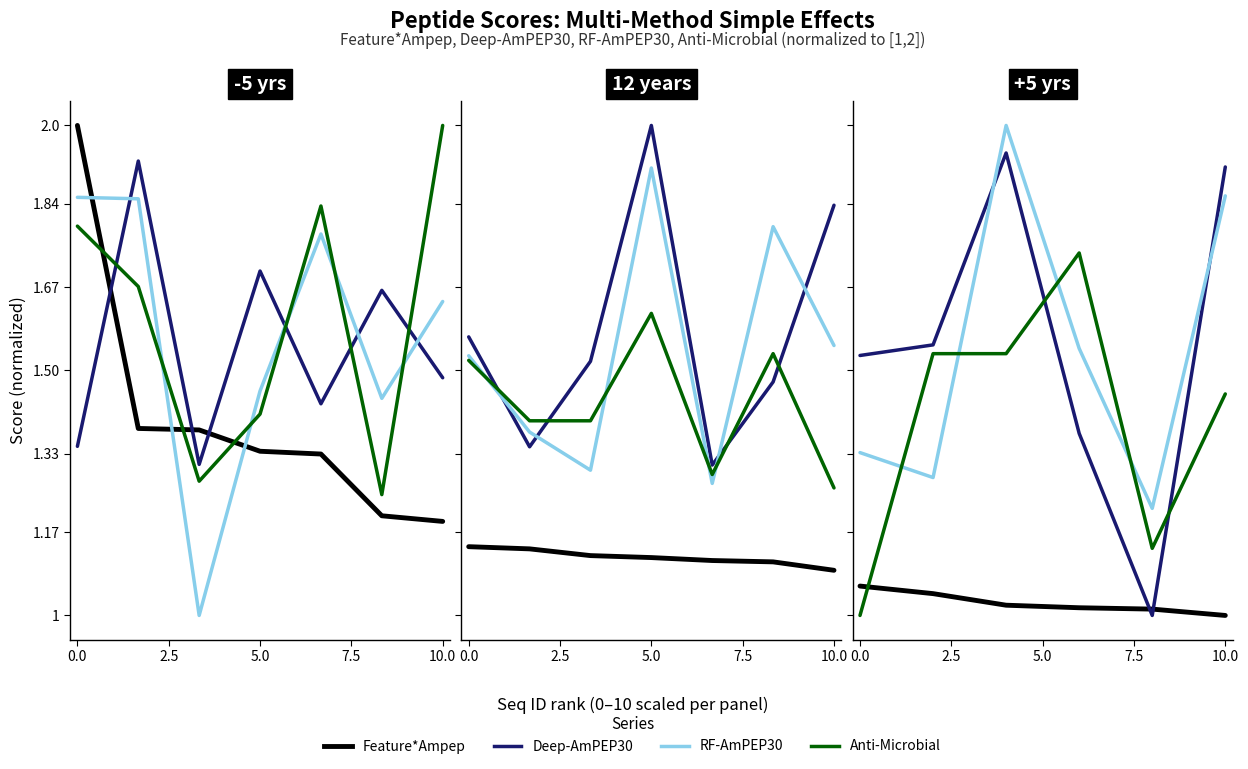

What is the value of the Feature*Ampep point at the 1st from the left?

1.1